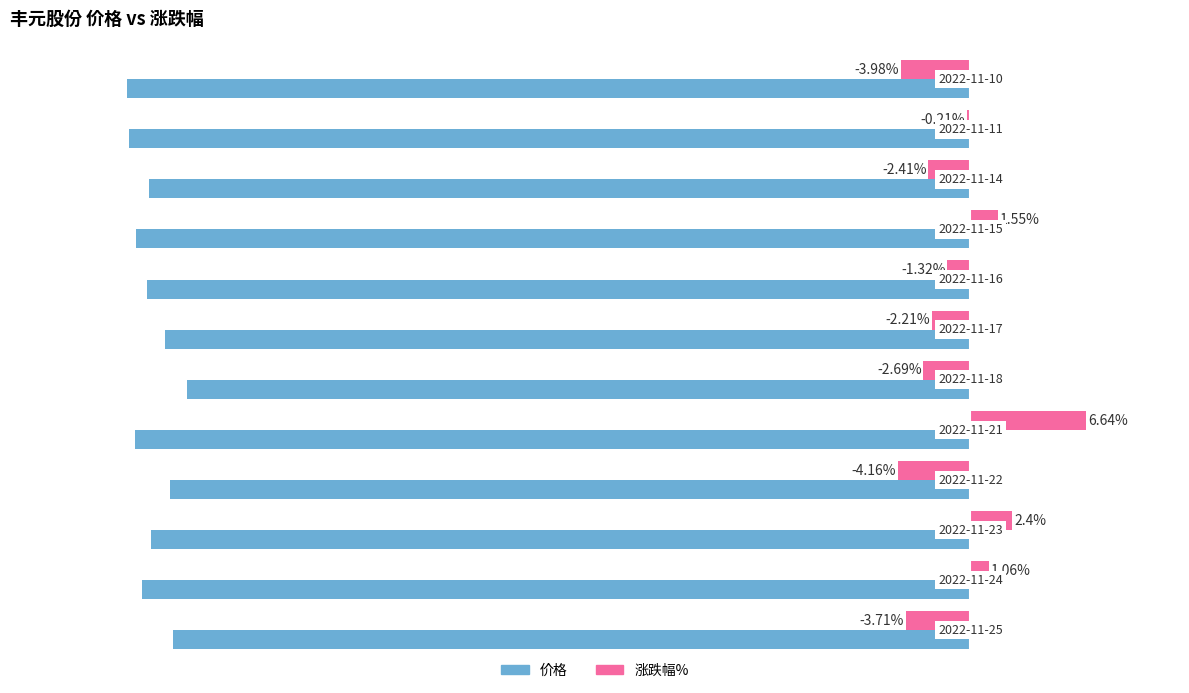

What are all the series names shown in the legend?

价格, 涨跌幅%